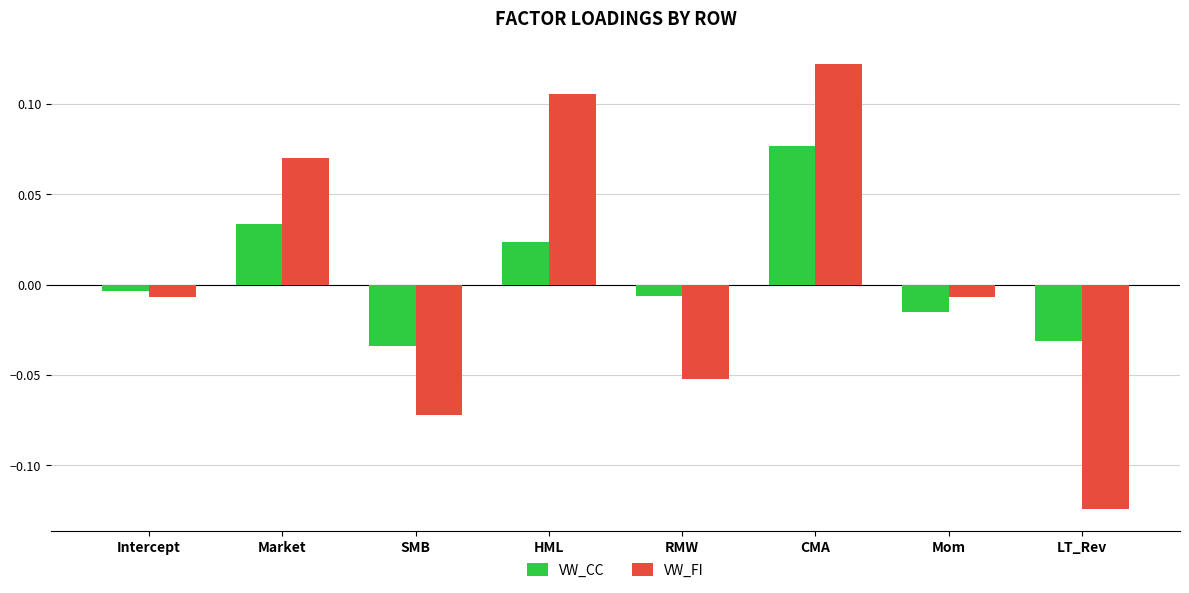

Rank the series at RMW from highest to lowest value.

VW_CC, VW_FI